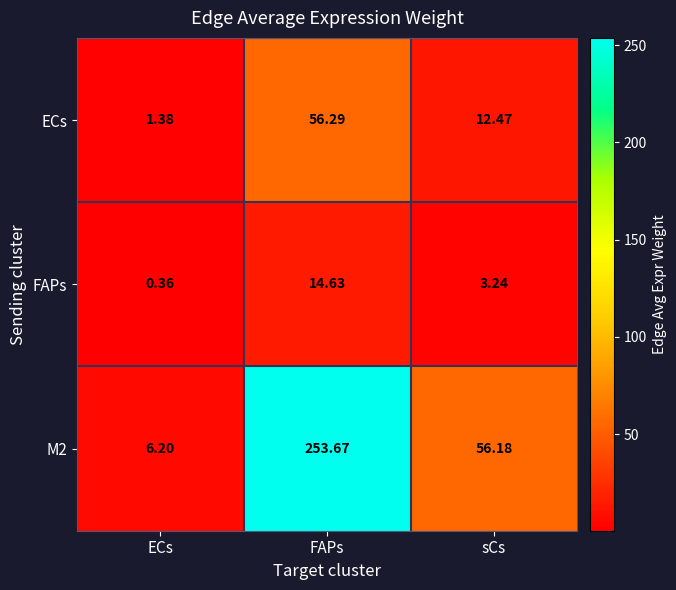

At which label does M2 first exceed 56?

FAPs